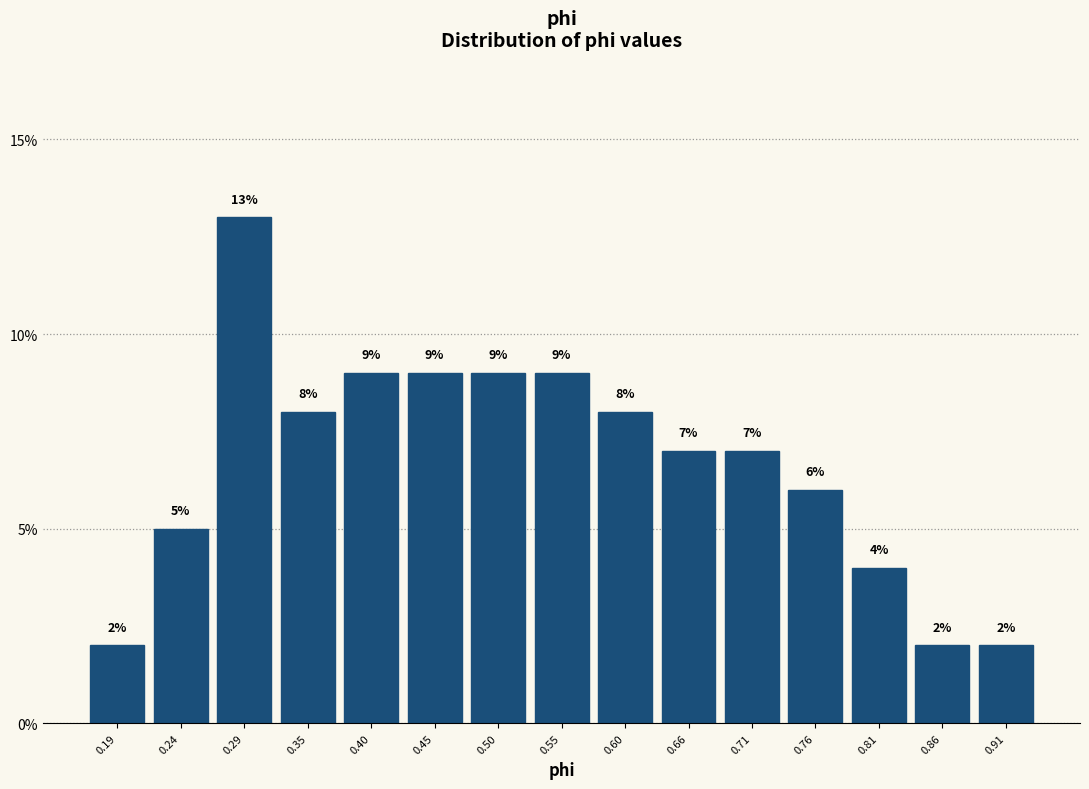

Reading left to right, list every bar in this chart as the range it spans on the x-axis followed by its height. The bar edges are not printed on the chart, so give them approximately, as read against the axis.

0.17 to 0.22: 2
0.22 to 0.27: 5
0.27 to 0.32: 13
0.32 to 0.37: 8
0.37 to 0.42: 9
0.42 to 0.48: 9
0.48 to 0.53: 9
0.53 to 0.58: 9
0.58 to 0.63: 8
0.63 to 0.68: 7
0.68 to 0.73: 7
0.73 to 0.78: 6
0.78 to 0.84: 4
0.84 to 0.89: 2
0.89 to 0.94: 2